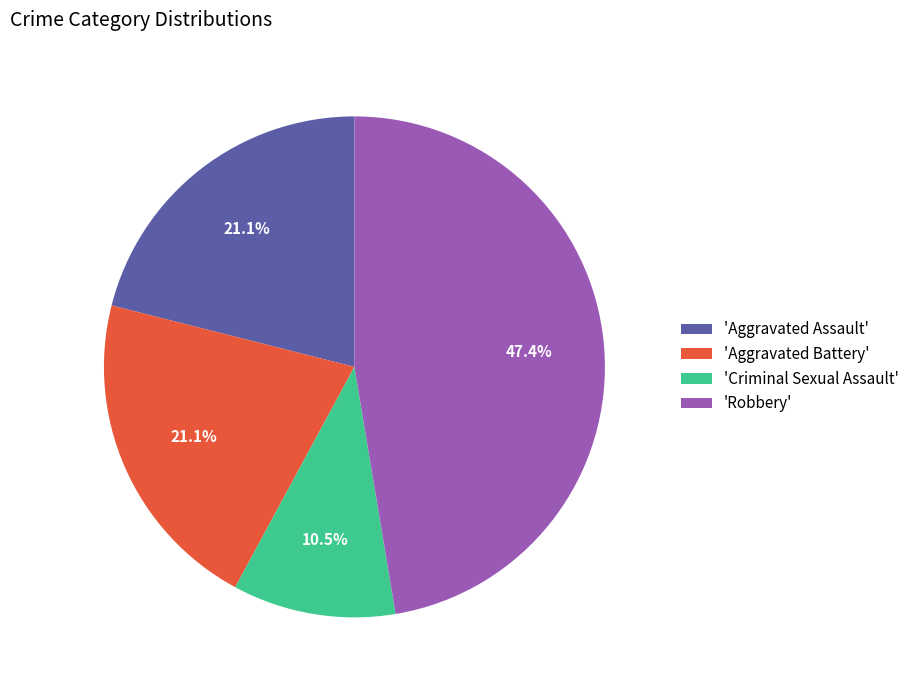

Does any single category account for the majority?

No